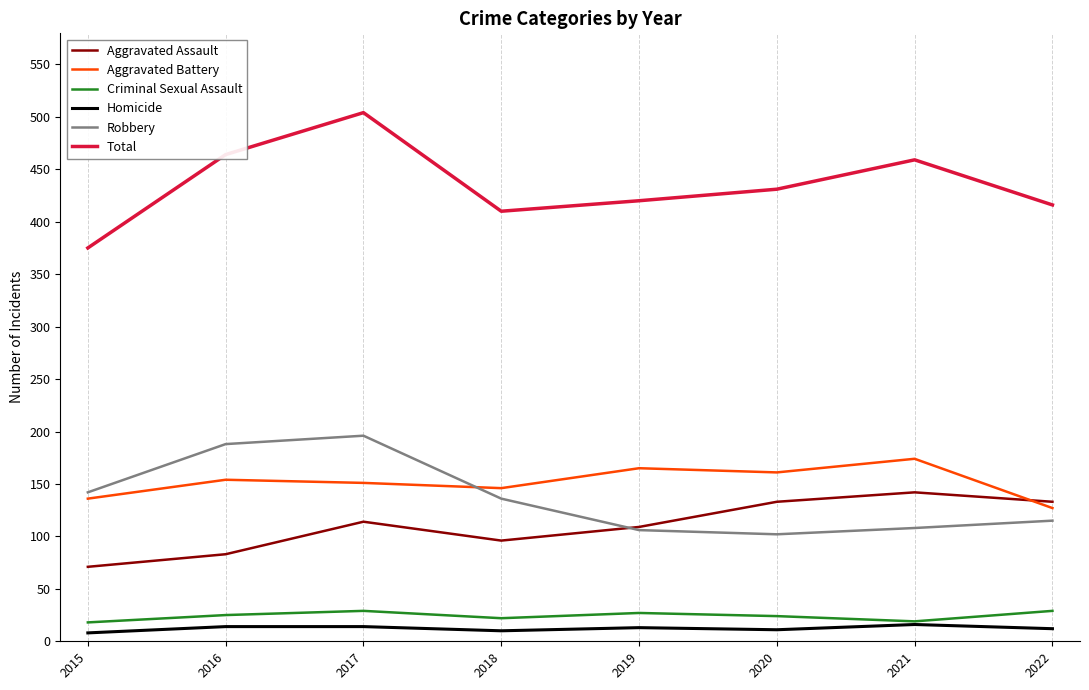

What is the sum of all Homicide values?

98